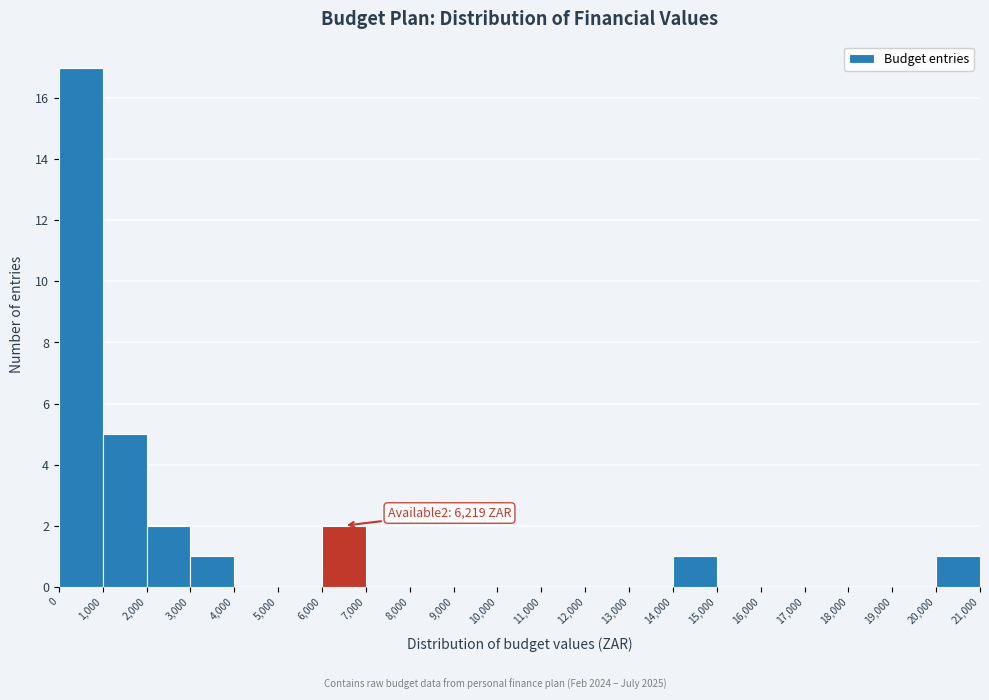

Which range on the x-axis has the tallest bar?

0 to 1,000